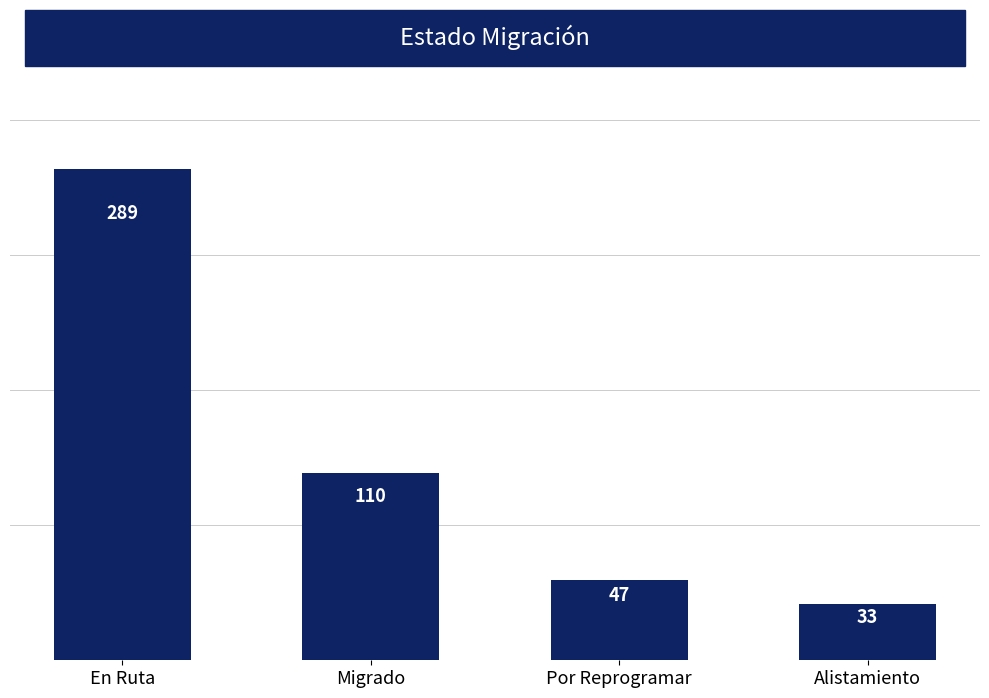

How many data points are less than 110?

2